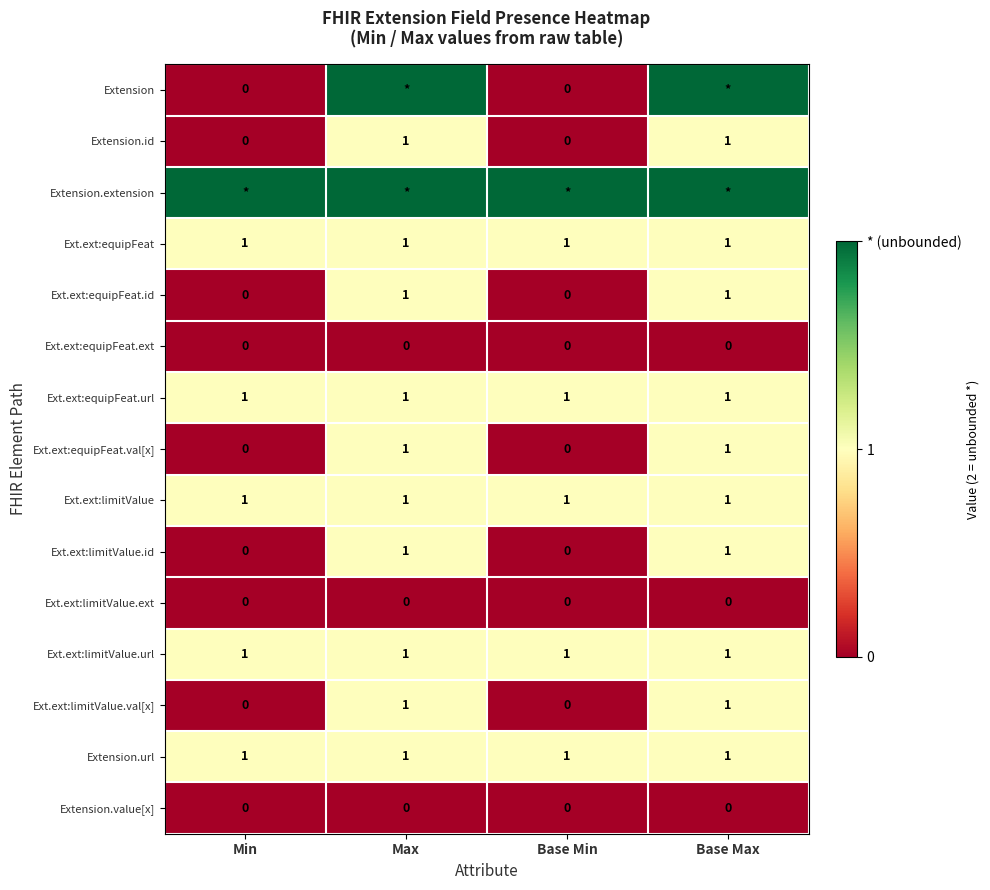

What is the total value across all series at Base Min?

7